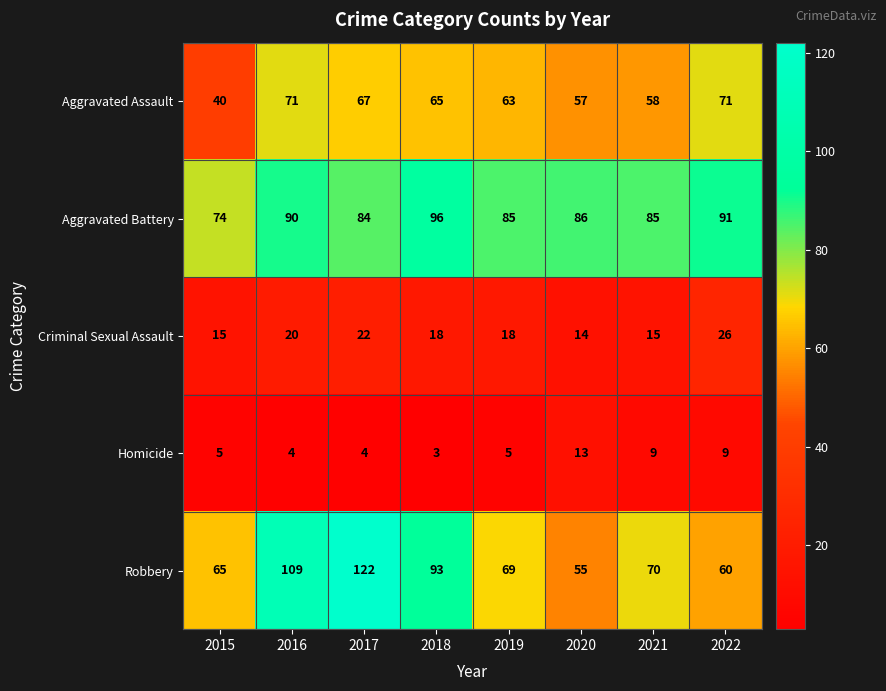

What is the difference between the highest and lowest values at 2021?

76